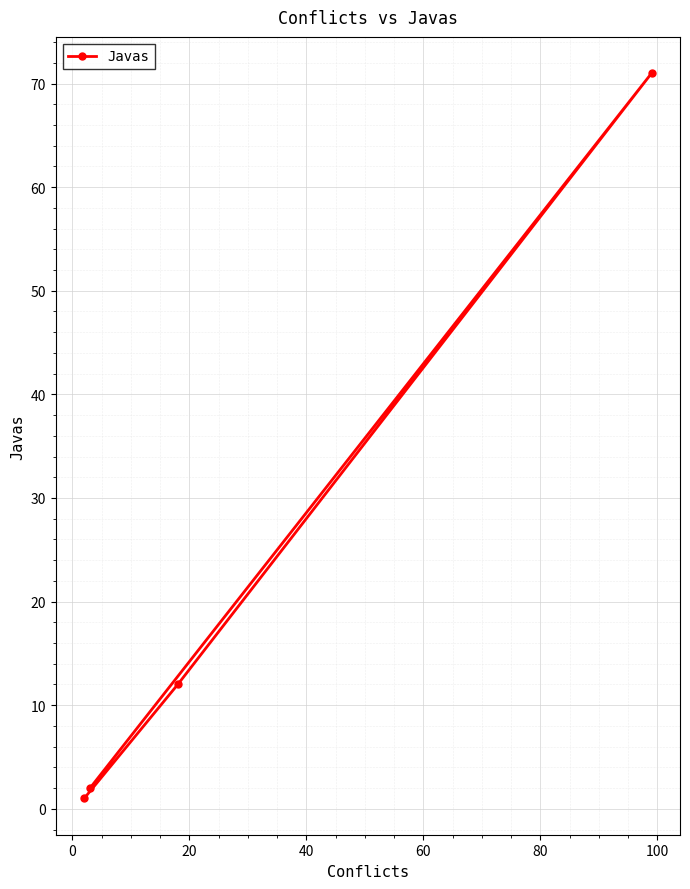

What is the greatest value displayed?

71